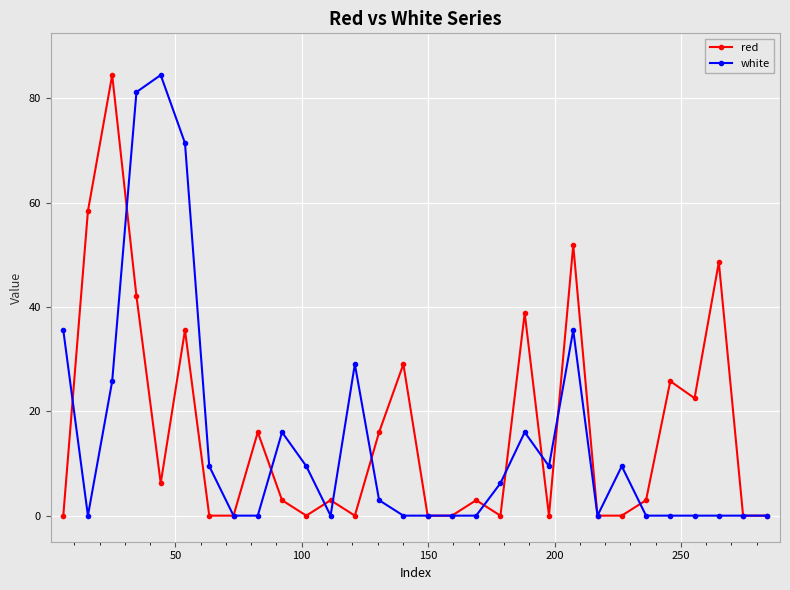

Reading left to right, list all the values displayed in this chart.

red: 0.0	58.4	84.5	42.1	6.2	35.6	0.0	0.0	16.0	3.0	0.0	3.0	0.0	16.0	29.0	0.0	0.0	3.0	0.0	38.8	0.0	51.9	0.0	0.0	3.0	25.8	22.5	48.6	0.0	0.0
white: 35.6	0.0	25.8	81.2	84.5	71.4	9.5	0.0	0.0	16.0	9.5	0.0	29.0	3.0	0.0	0.0	0.0	0.0	6.2	16.0	9.5	35.6	0.0	9.5	0.0	0.0	0.0	0.0	0.0	0.0